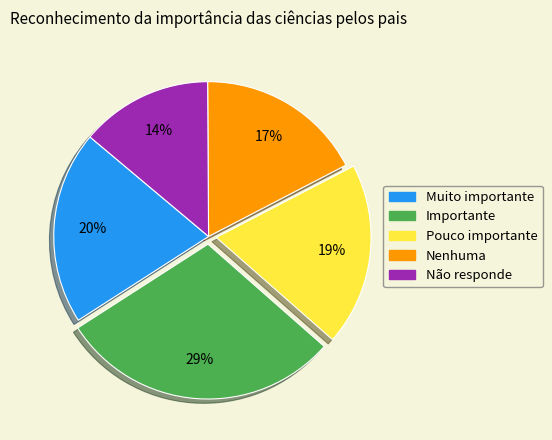

Between Pouco importante and Muito importante, which is larger?

Muito importante